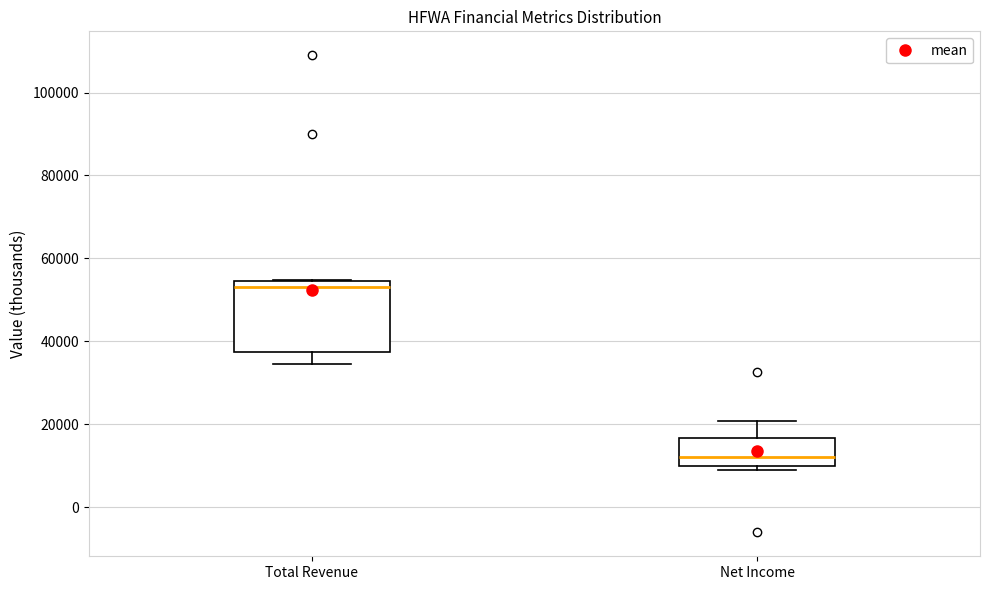

Which box's median line is the highest?

Total Revenue